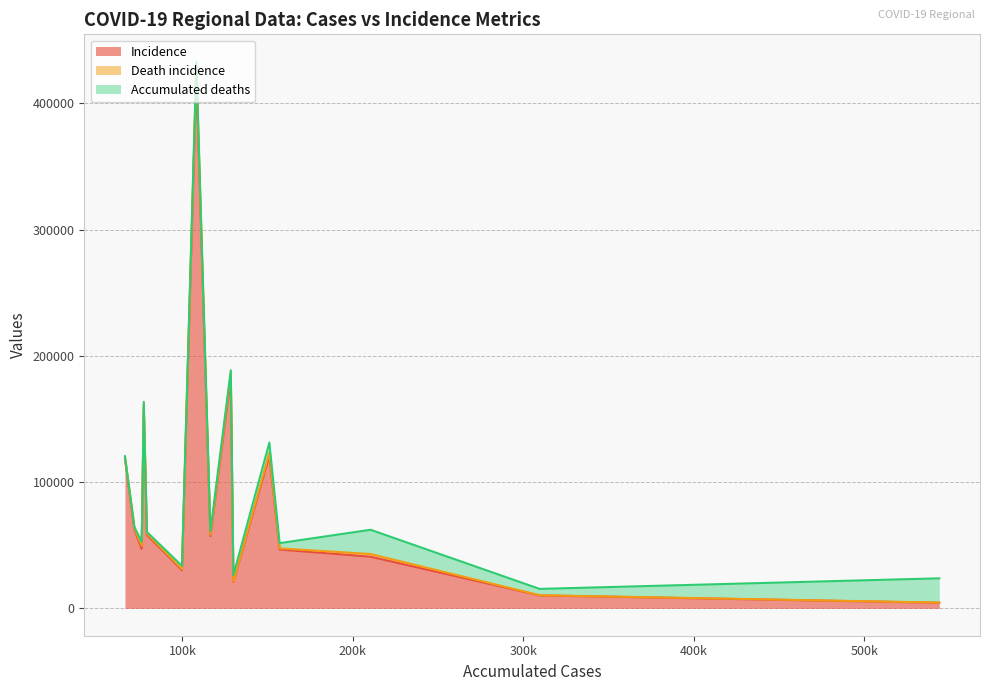

What is the difference between the Death incidence values at SAO PAULO and BELO HORIZONTE/ NOVA LIMA/ CAETE?

1027